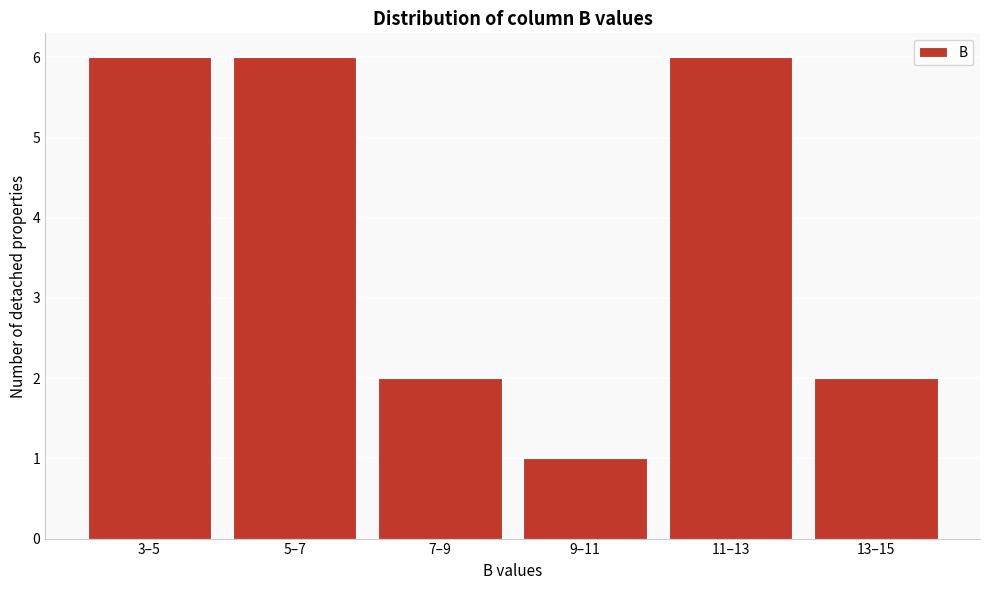

Reading right to left, extract all data points from this chart.

2	6	1	2	6	6